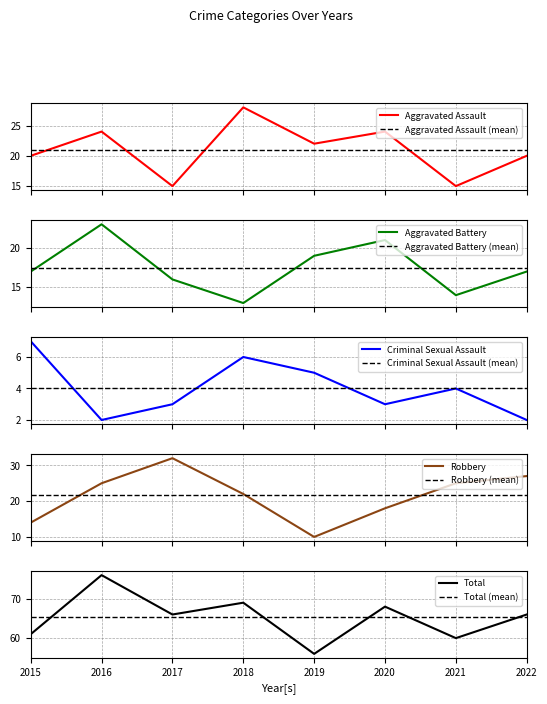

Reading left to right, extract all data points from this chart.

Aggravated Assault: 2015=20	2016=24	2017=15	2018=28	2019=22	2020=24	2021=15	2022=20
Aggravated Battery: 2015=17	2016=23	2017=16	2018=13	2019=19	2020=21	2021=14	2022=17
Criminal Sexual Assault: 2015=7	2016=2	2017=3	2018=6	2019=5	2020=3	2021=4	2022=2
Robbery: 2015=14	2016=25	2017=32	2018=22	2019=10	2020=18	2021=25	2022=27
Total: 2015=61	2016=76	2017=66	2018=69	2019=56	2020=68	2021=60	2022=66